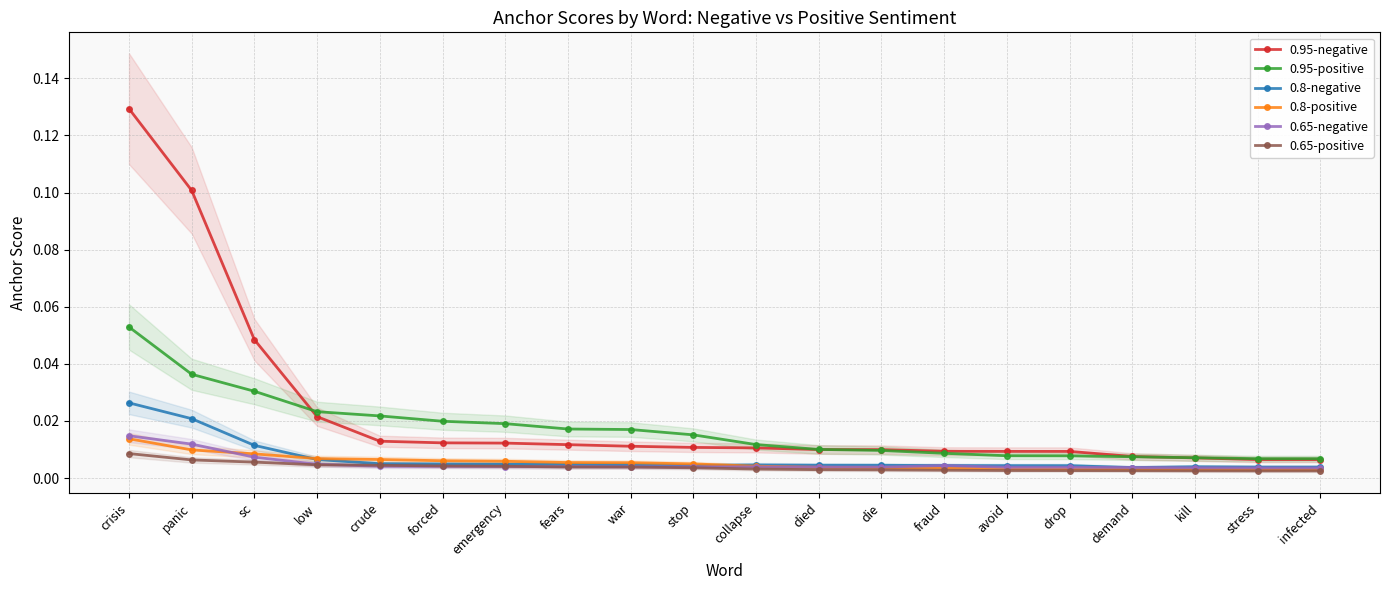

List the labels in order of 0.95-positive value, smallest first.

infected, stress, kill, demand, drop, avoid, fraud, die, died, collapse, stop, war, fears, emergency, forced, crude, low, sc, panic, crisis